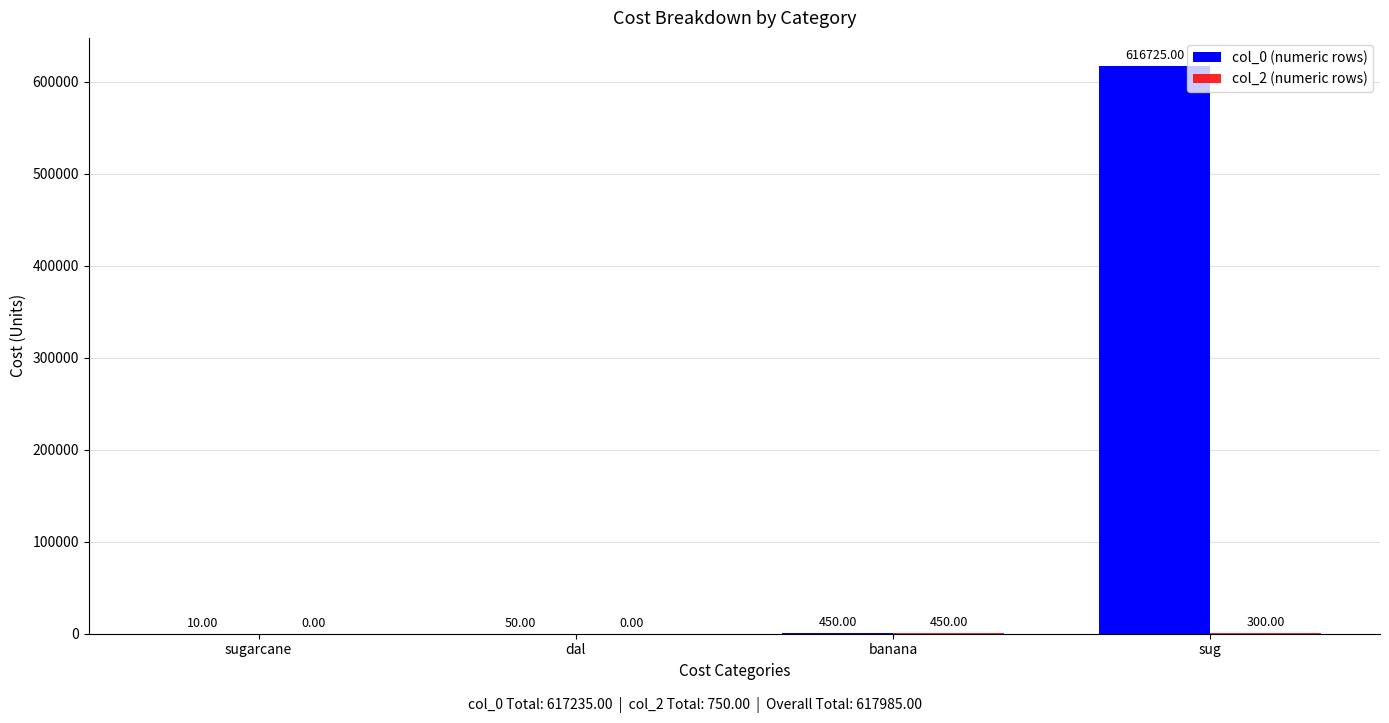

At which category is the sum across all series the highest?

sug